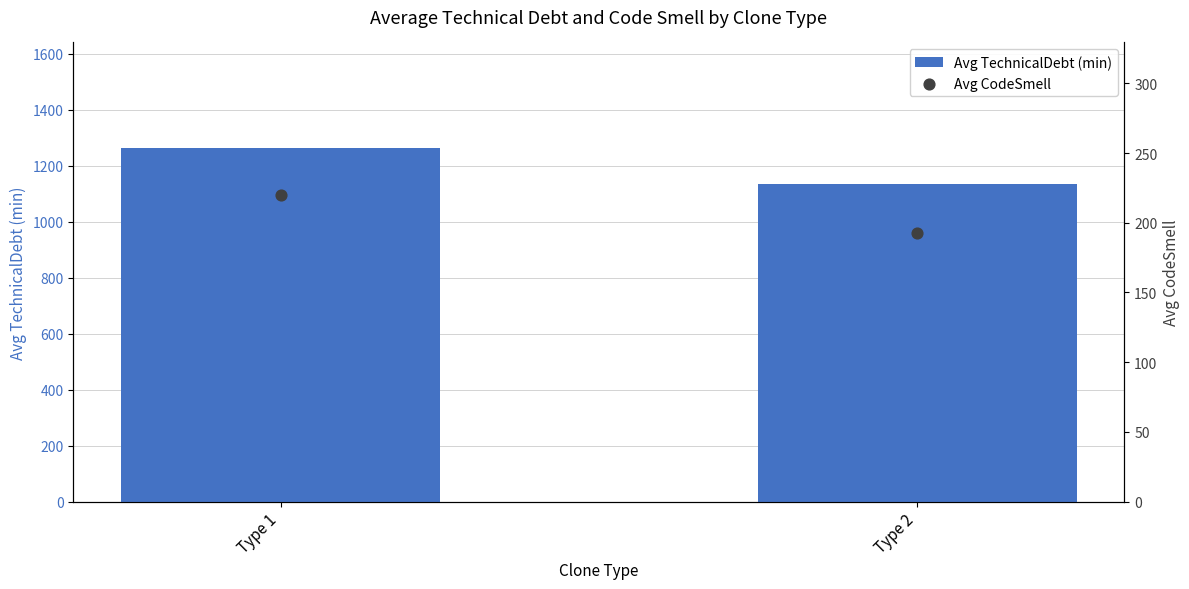

At how many categories does at least one series exceed 592?

2